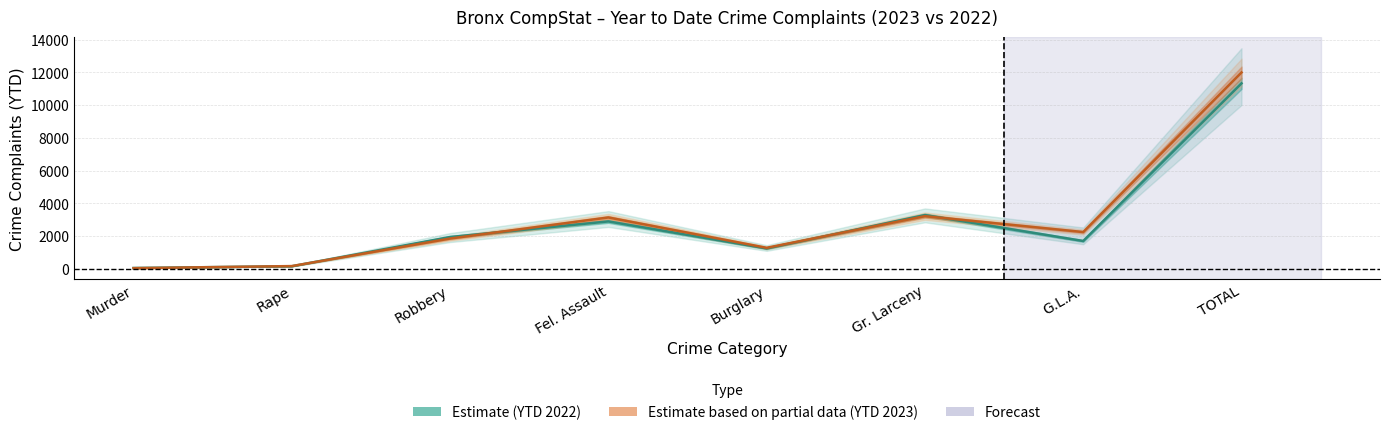

At Rape, list the series in order from smallest to largest.

YTD_2022, YTD_2023